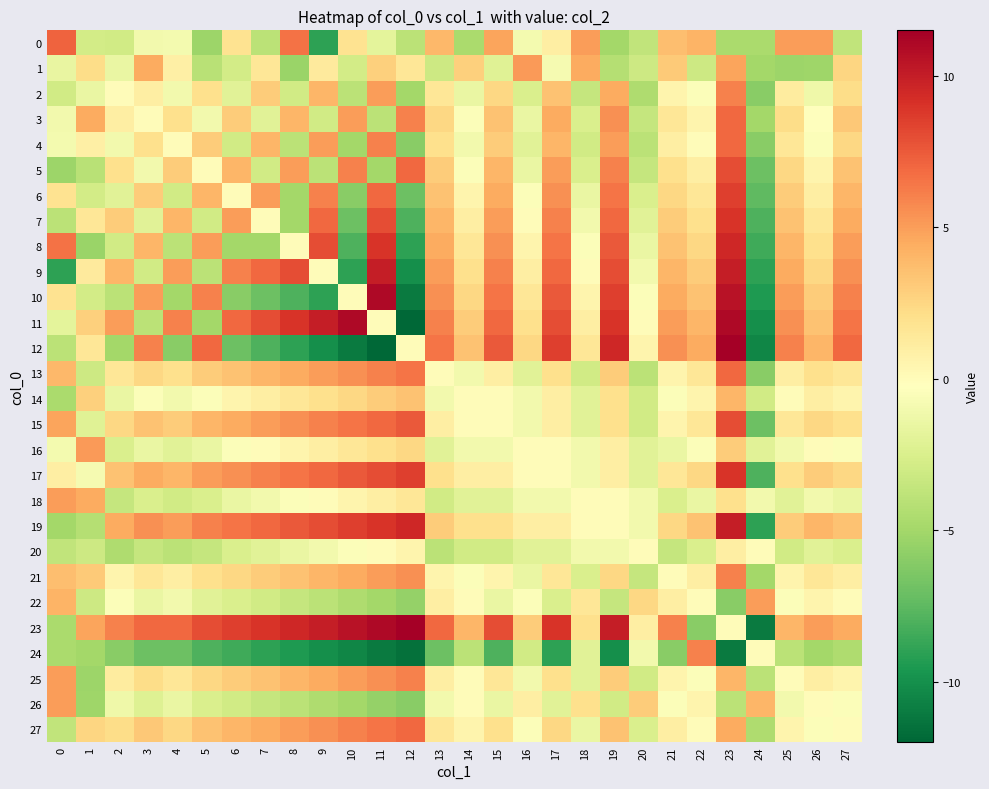

What is the smallest value displayed?

-12.0